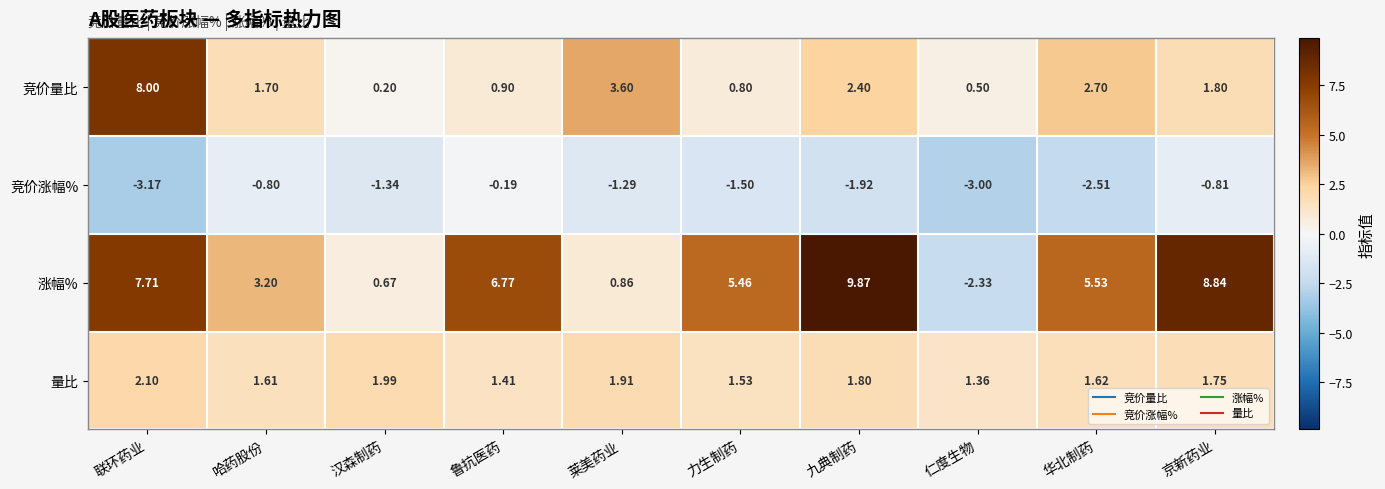

Rank the series by their maximum value, from highest to lowest.

涨幅%, 竞价量比, 量比, 竞价涨幅%